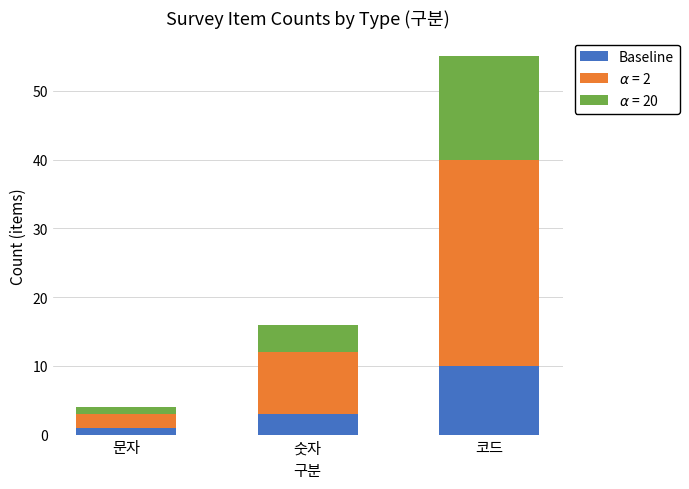

What is the sum of the Baseline values at 코드 and 숫자?

13